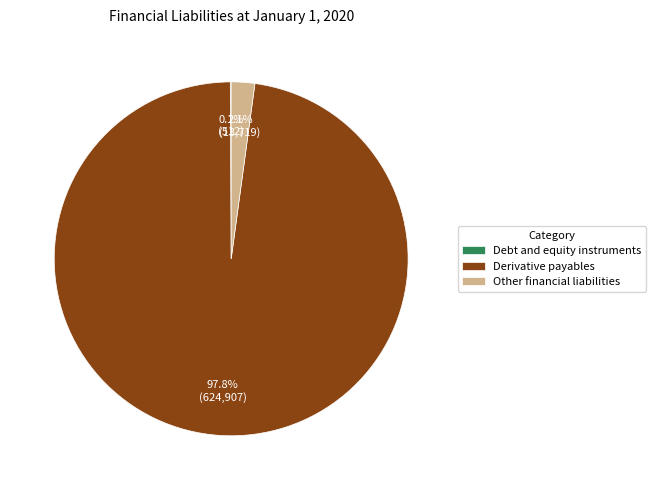

Which has a higher value, Other financial liabilities or Derivative payables?

Derivative payables